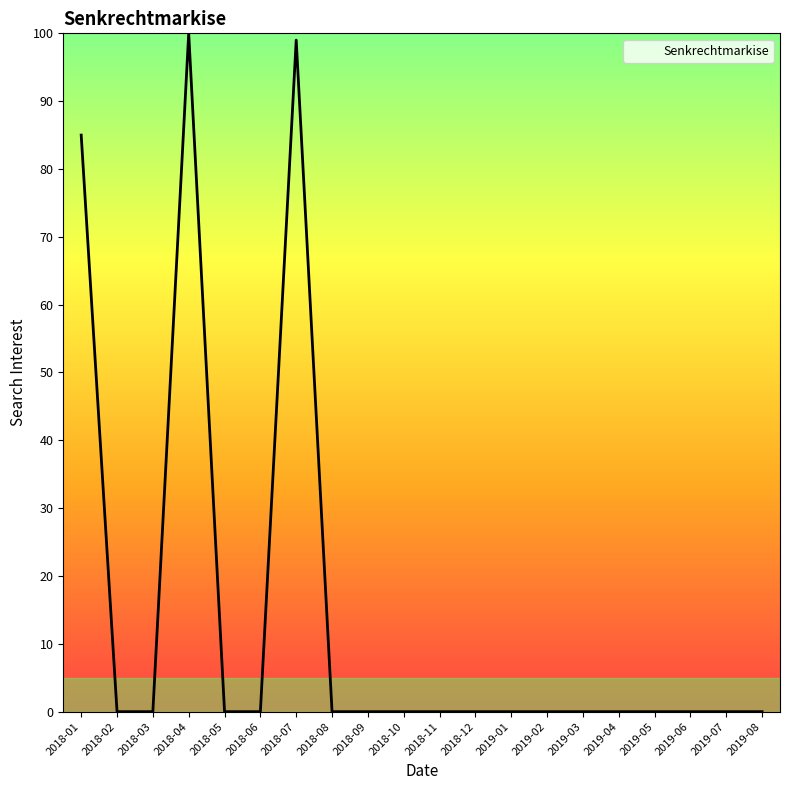

Between 2018-01 and 2018-07, which is larger?

2018-07